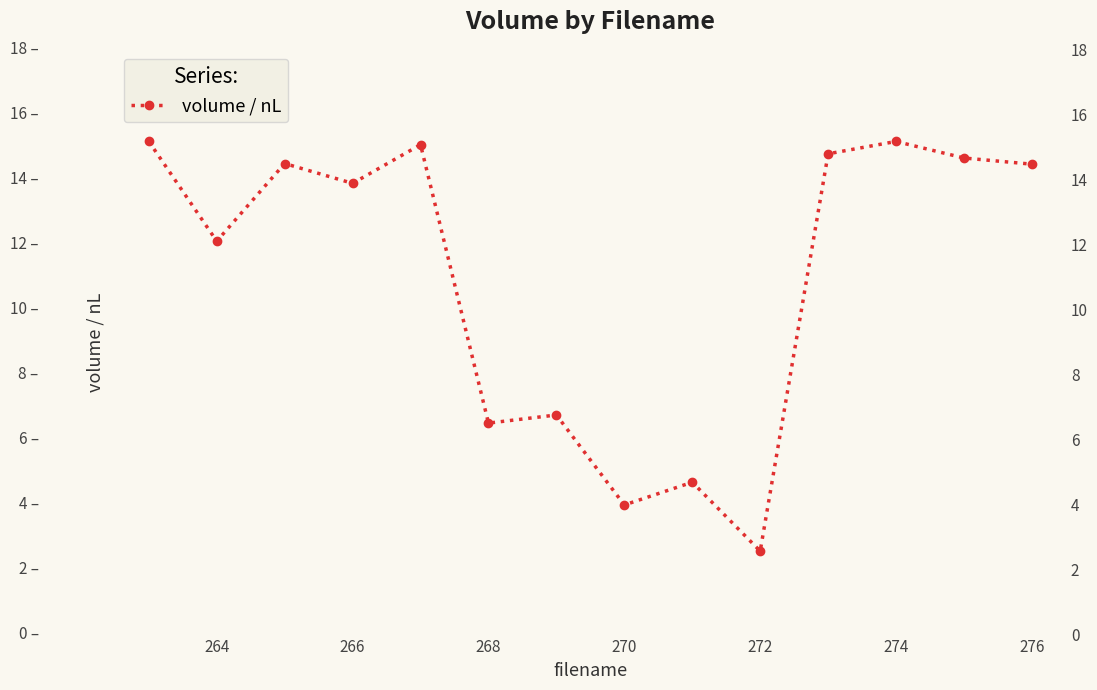

What is the maximum value shown in the chart?

15.2